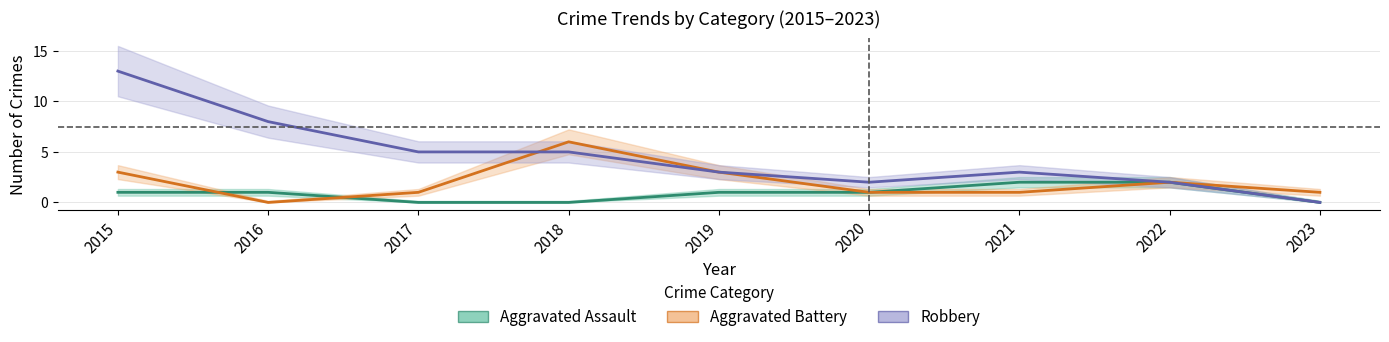

The Aggravated Battery series shows 3 at 2022. True or false?

False